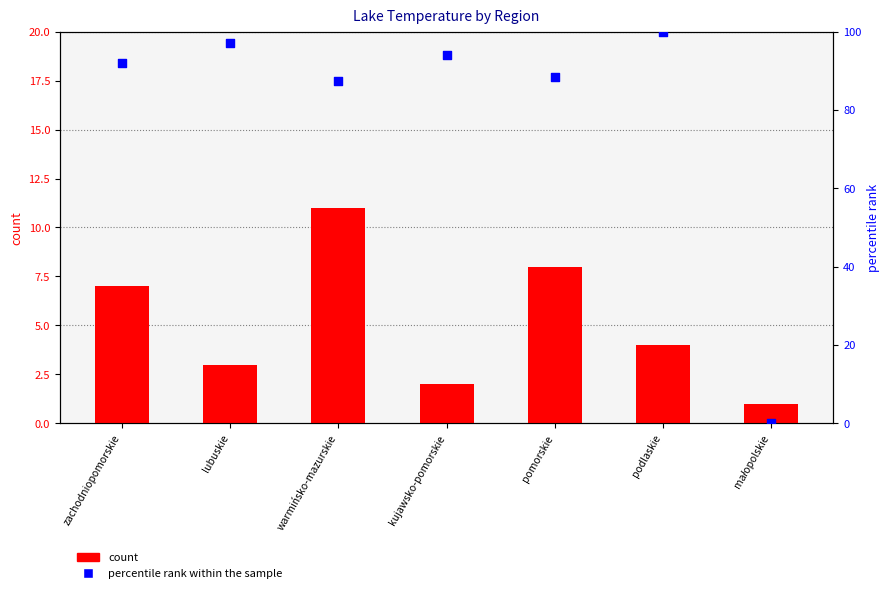

At how many categories does at least one series exceed 16?

6